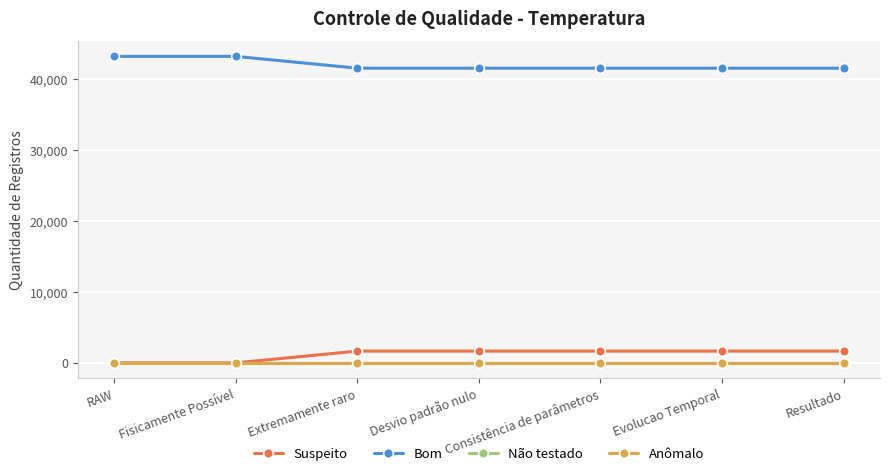

What position from the left is Desvio padrão nulo?

4